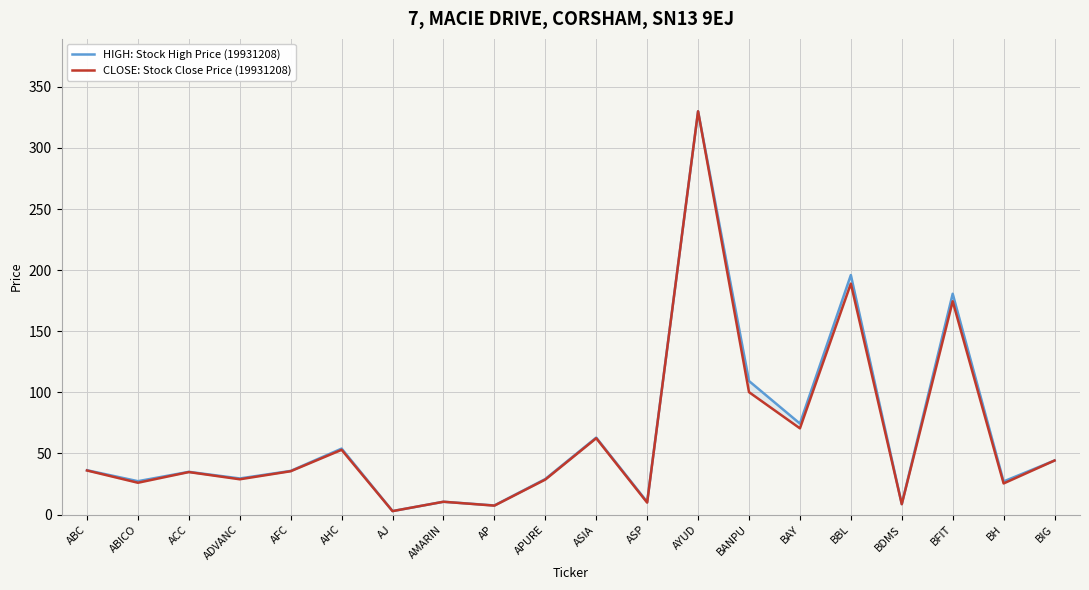

Rank the categories by CLOSE: Stock Close Price (19931208) value from highest to lowest.

AYUD, BBL, BFIT, BANPU, BAY, ASIA, AHC, BIG, ABC, AFC, ACC, ADVANC, APURE, ABICO, BH, AMARIN, ASP, BDMS, AP, AJ